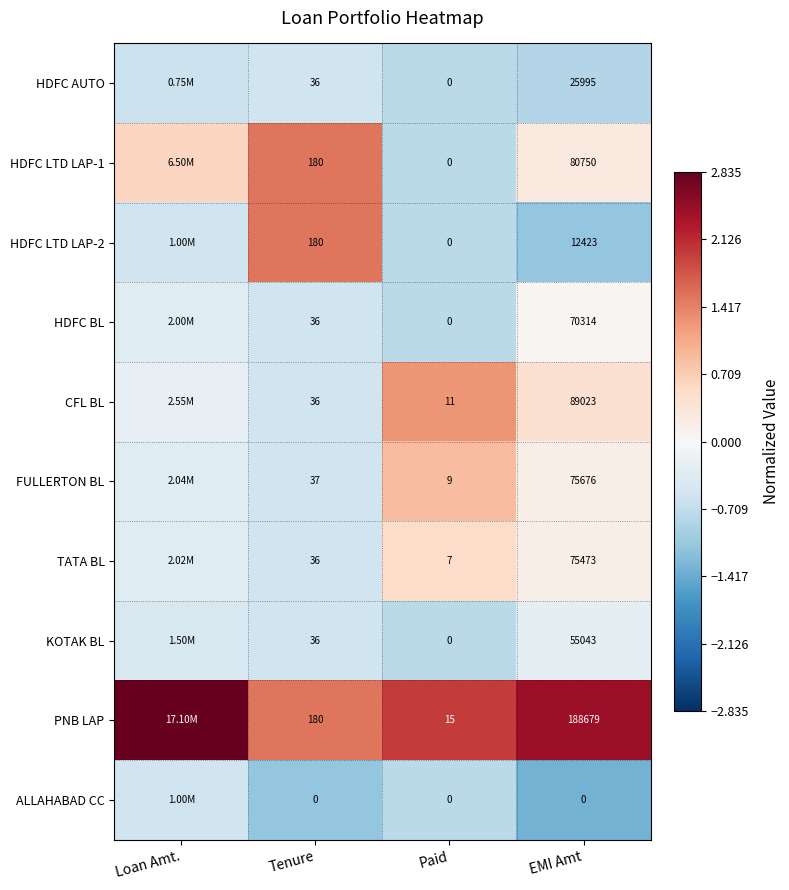

Count the number of data series in this chart.

10